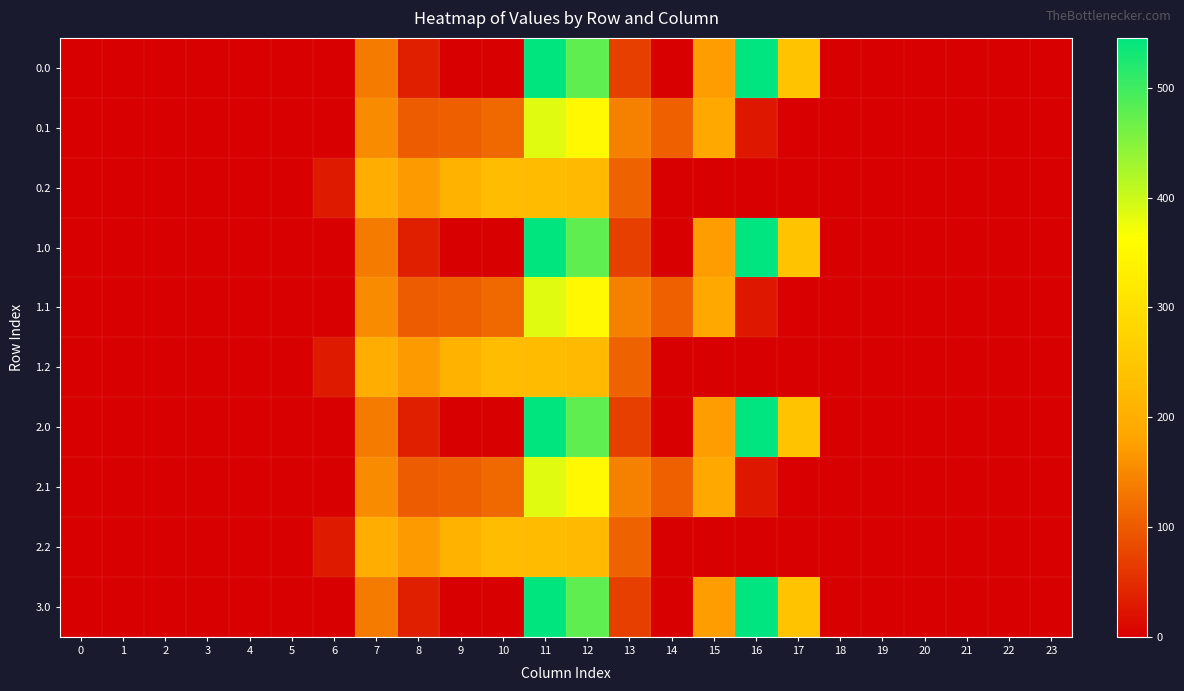

At how many categories does at least one series exceed 200?

6